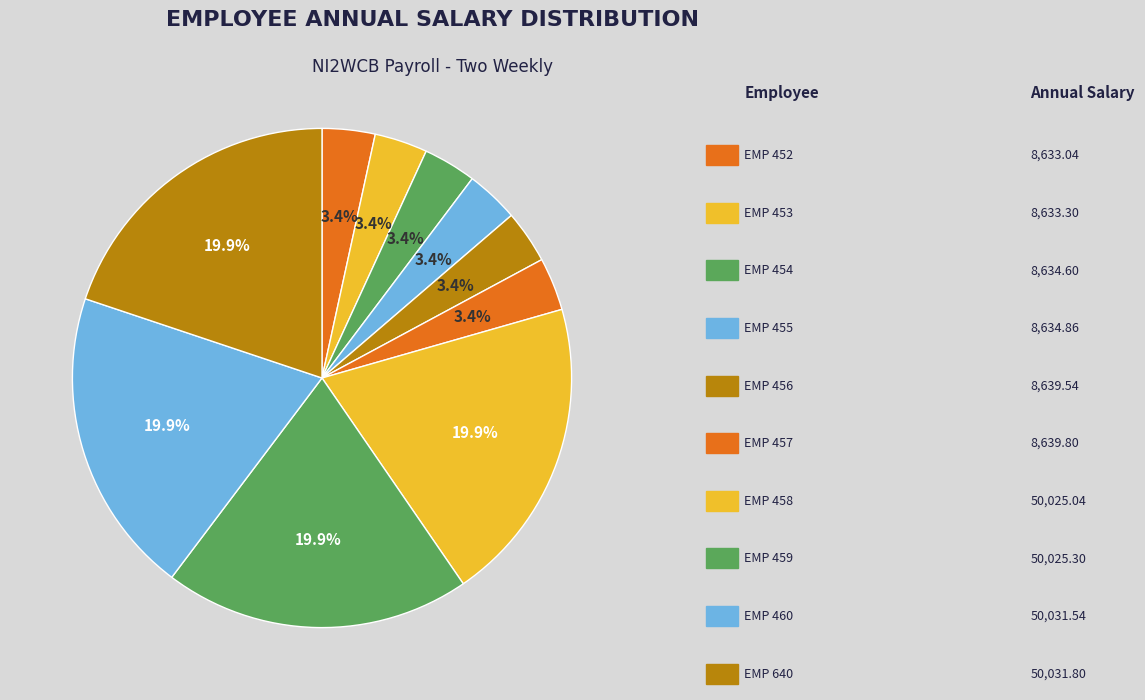

How many segments does this pie chart have?

10